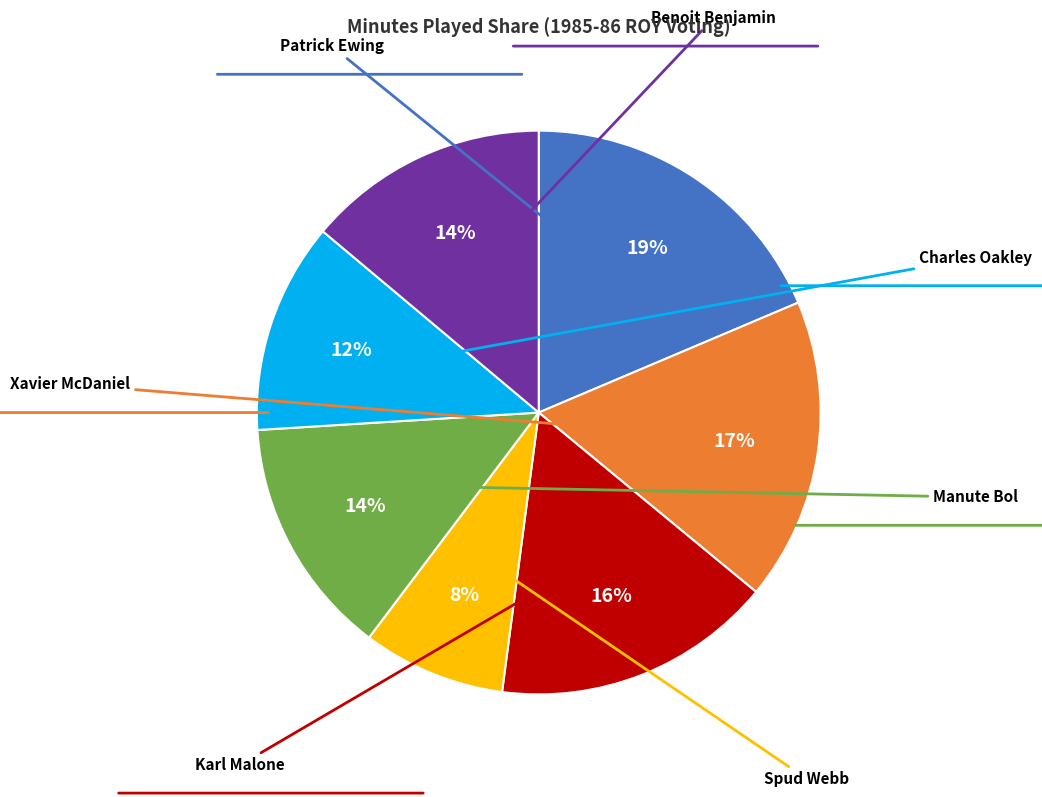

How many segments does this pie chart have?

7